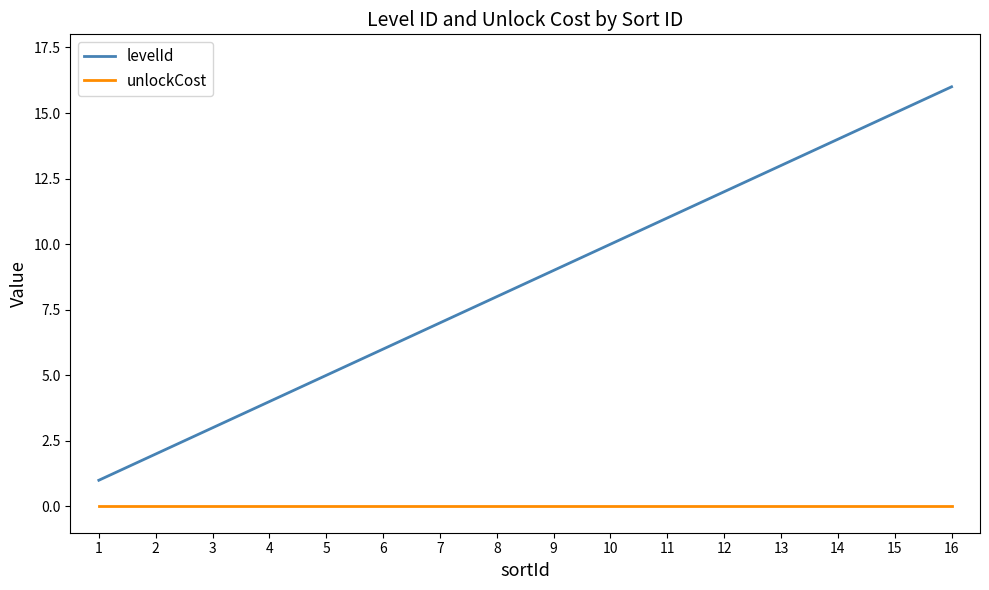

What is the difference between the levelId values at 13 and 3?

10